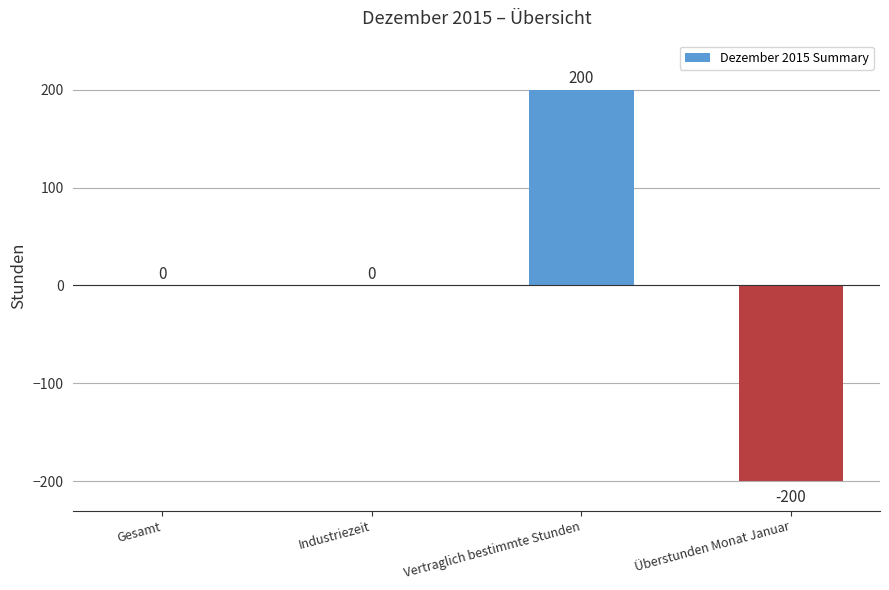

What is the sum of the values at Überstunden Monat Januar and Industriezeit?

-200